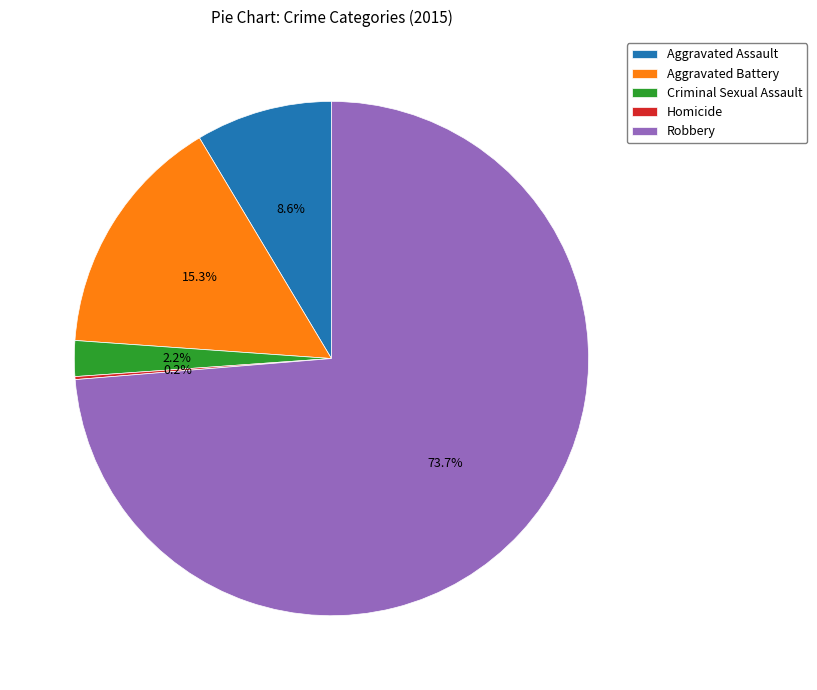

Between Criminal Sexual Assault and Robbery, which is larger?

Robbery